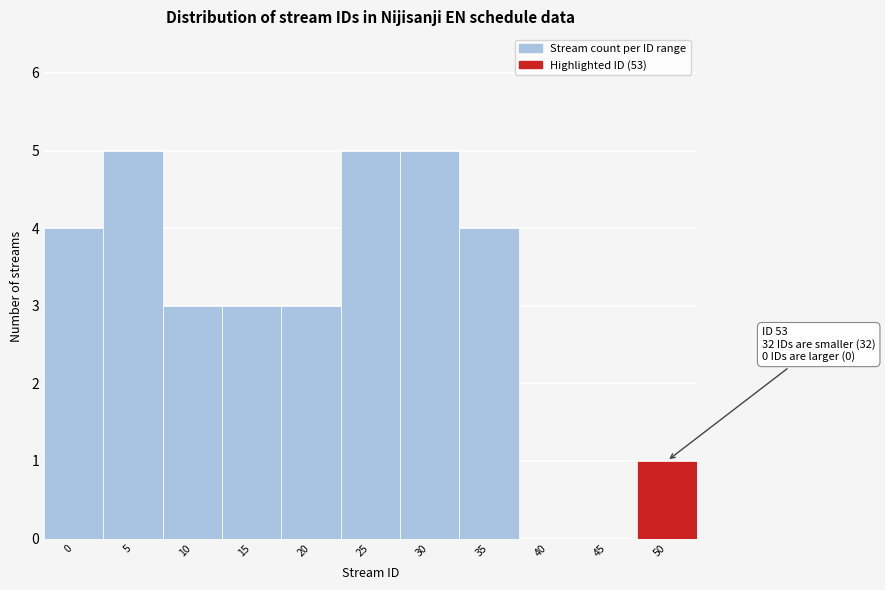

Reading left to right, list all the values displayed in this chart.

0=4	5=5	10=3	15=3	20=3	25=5	30=5	35=4	40=0	45=0	50=1